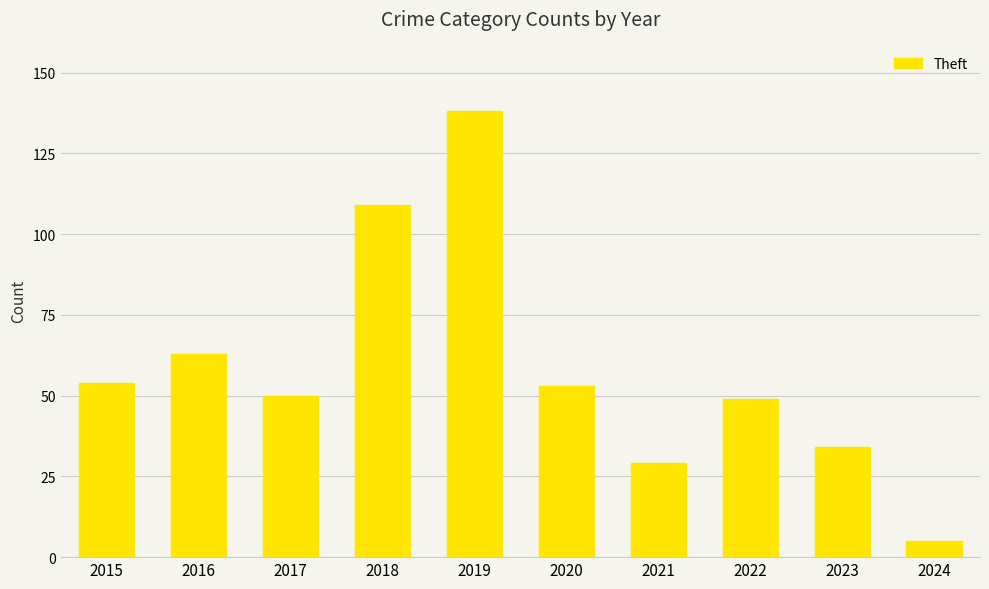

The value at 2020 is 53. True or false?

True